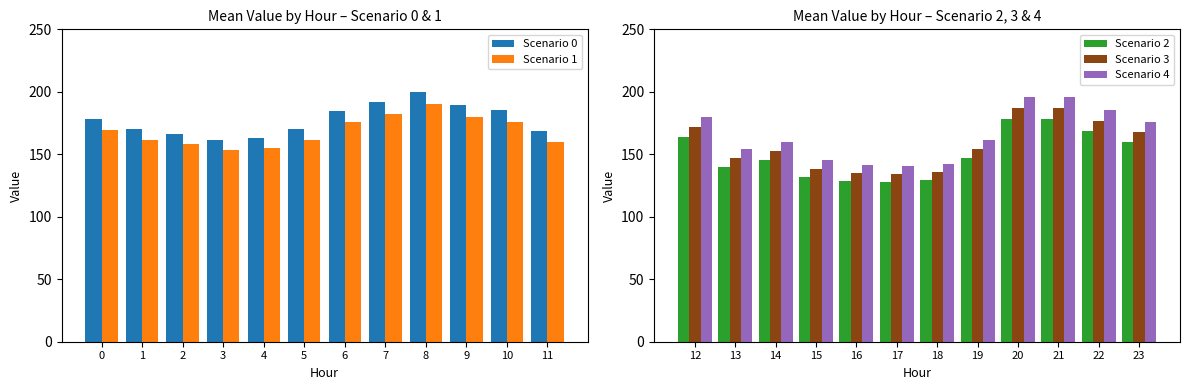

Is it true that Scenario 4 equals 301.5 at 23?

False